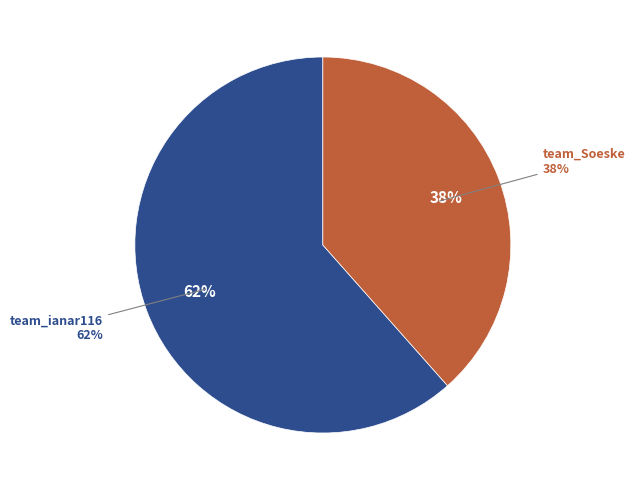

To the nearest percent, what portion does team_Soeske represent?

38%